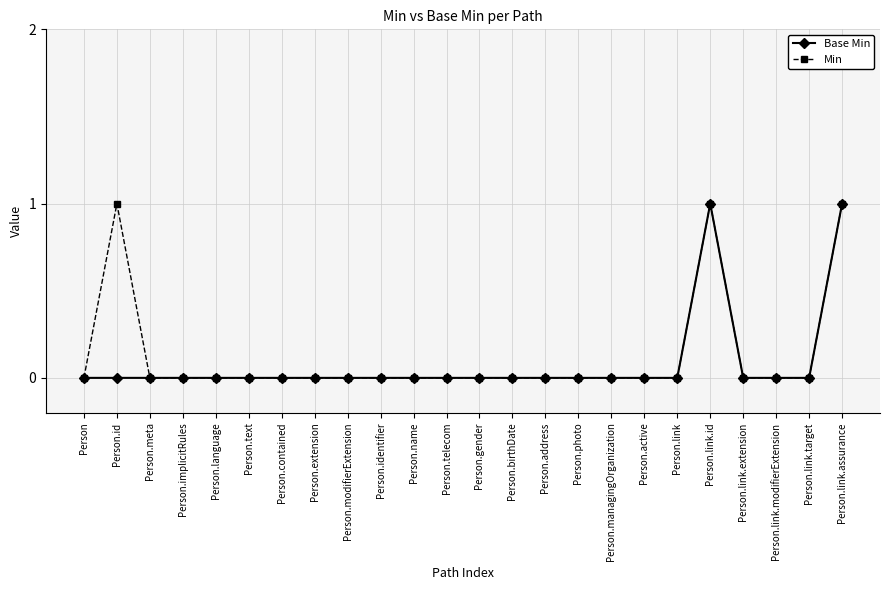

Is it true that Min equals 0 at Person.implicitRules?

True